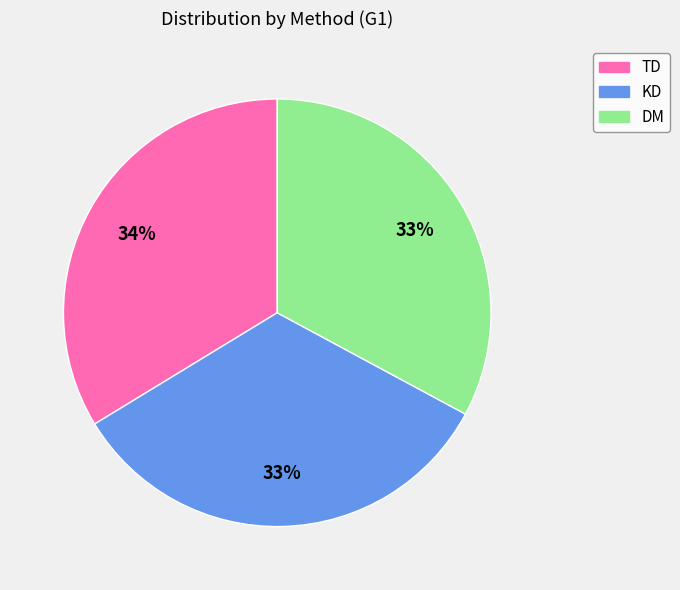

How many segments does this pie chart have?

3